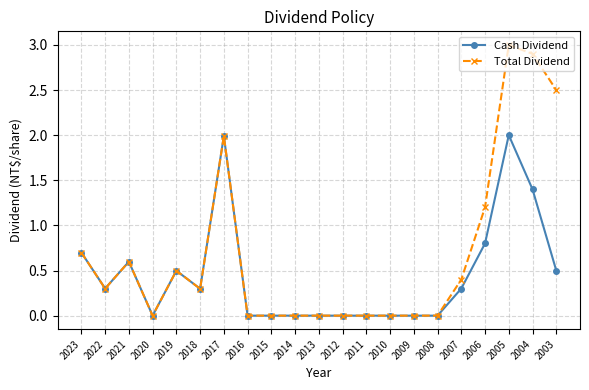

What is the difference between the maximum and minimum values in the Total Dividend series?

3.0